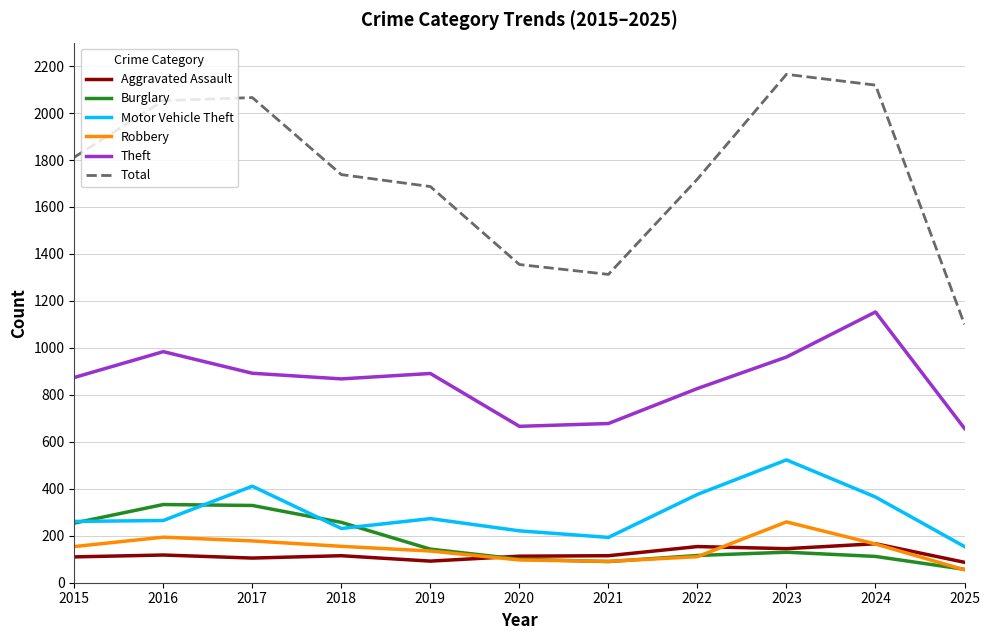

What is the difference between the highest and lowest values at 2021?

1223